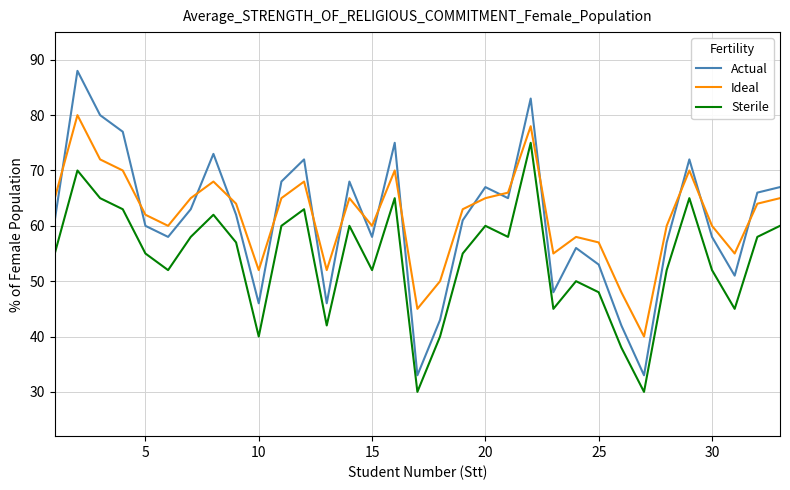

Rank the series by their maximum value, from highest to lowest.

Actual, Ideal, Sterile